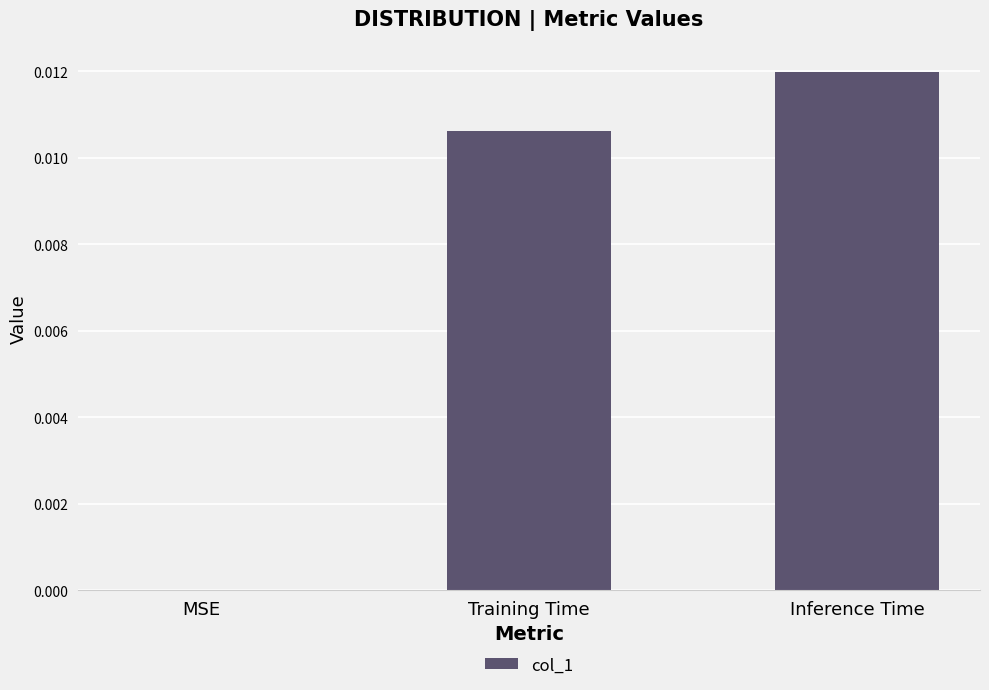

True or false: the data shows 0.0 at Training Time.

True